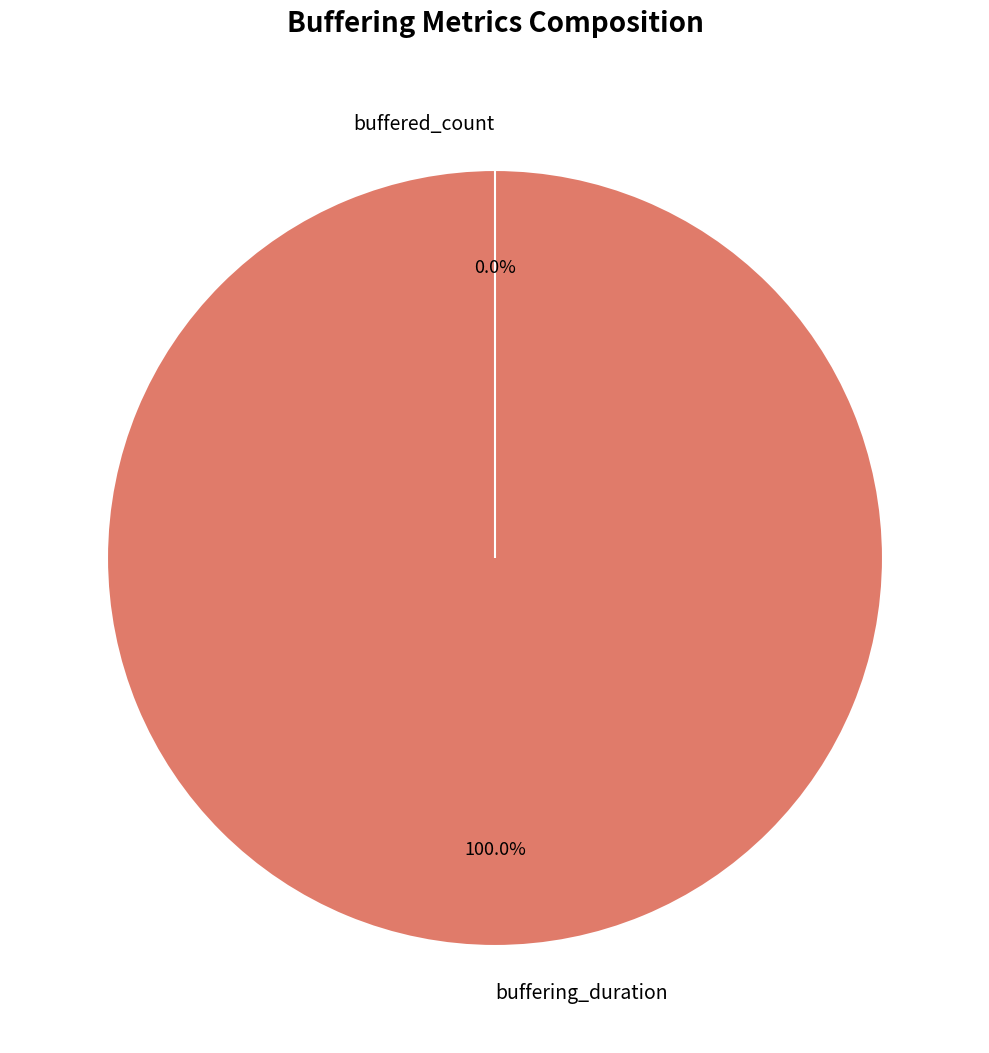

Which slice is the smallest?

buffered_count